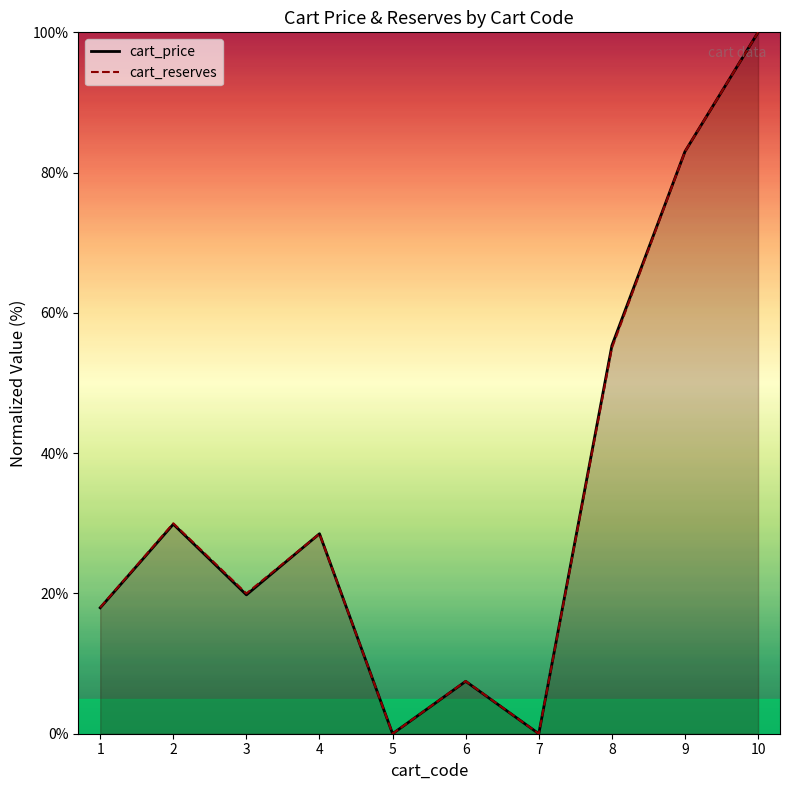

How many series are shown in this chart?

2